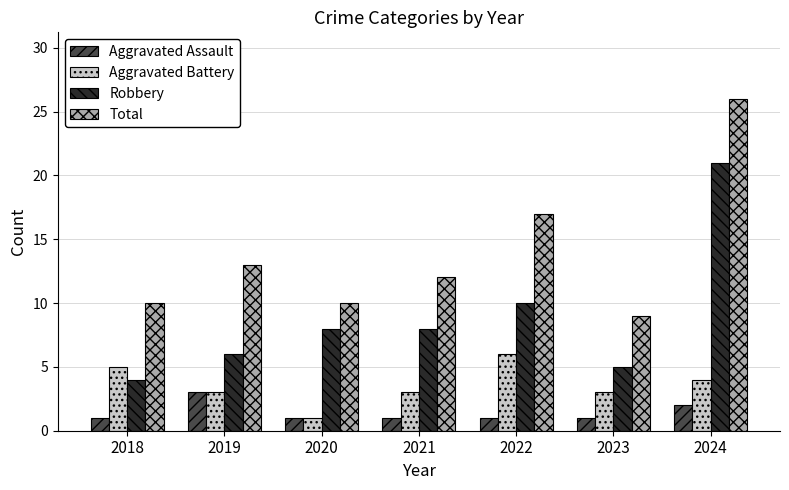

What is the total value across all series at 2022?

34